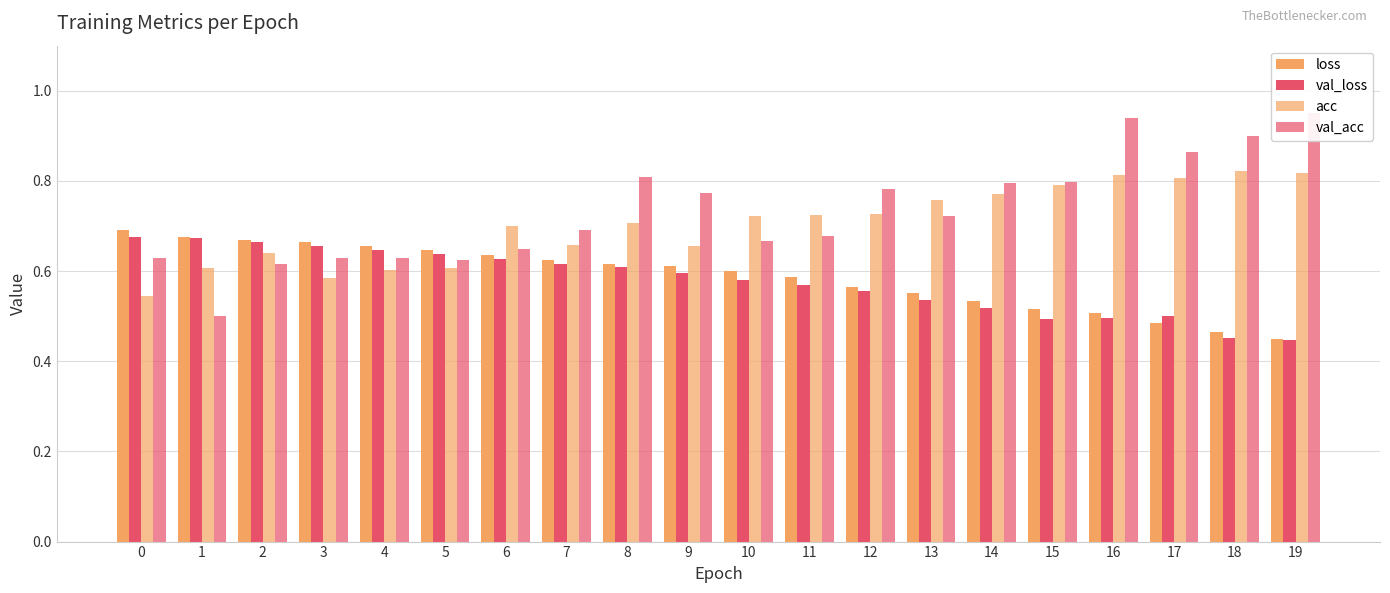

What is the sum of the val_loss values at 11 and 12?

1.1